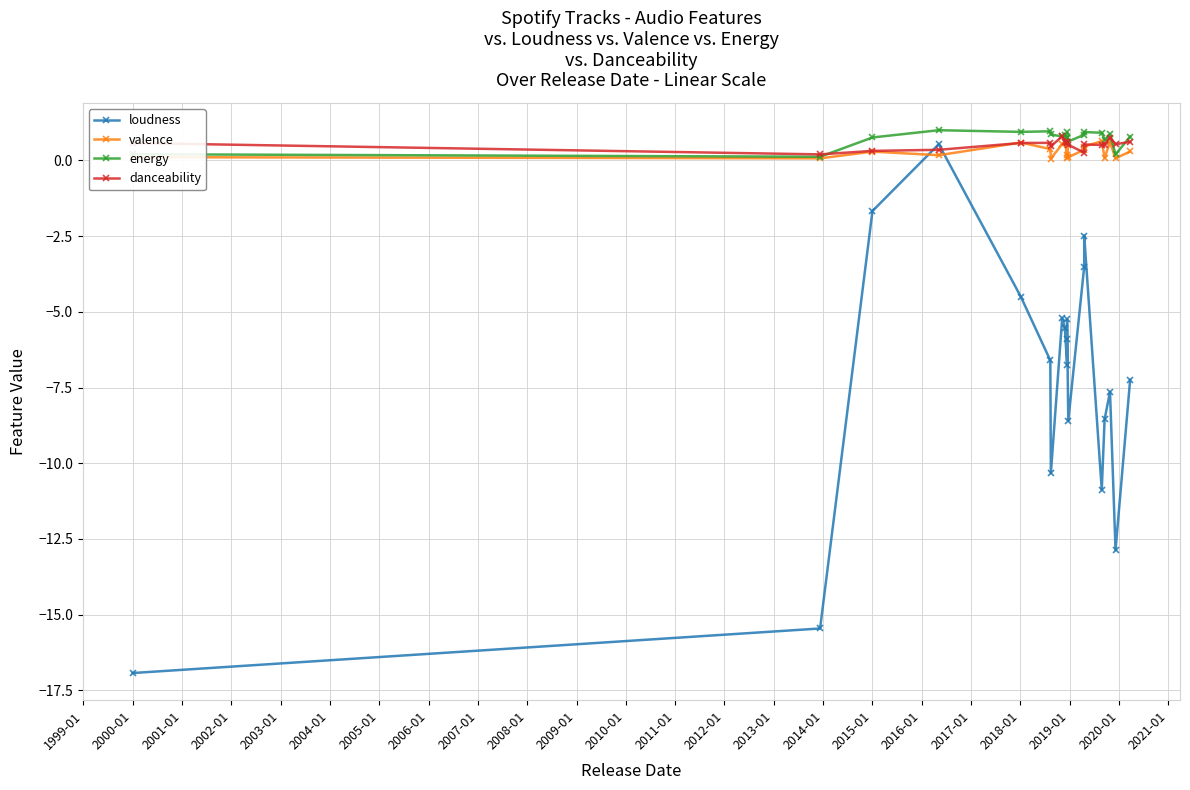

At how many categories does at least one series exceed 0?

20